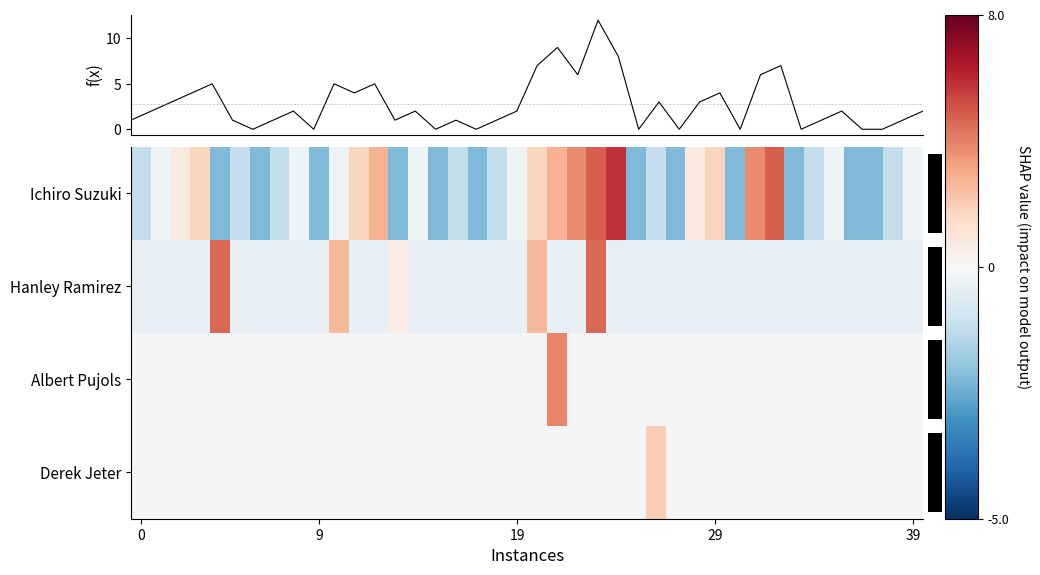

Is it true that Ichiro Suzuki equals -0.3 at 19?

False